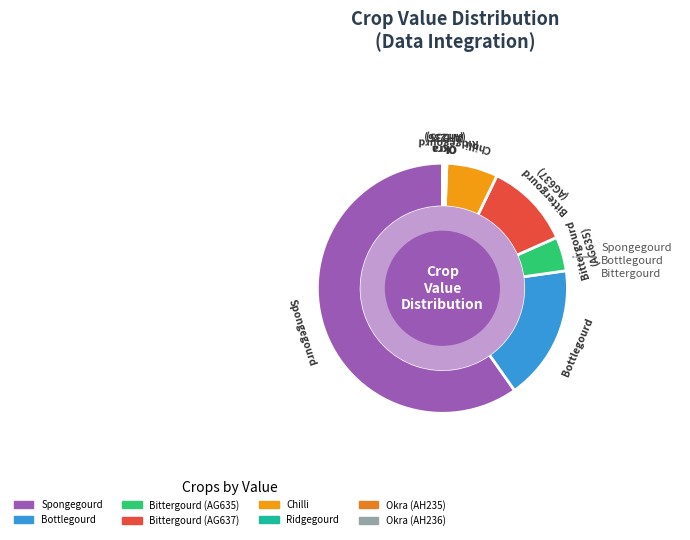

Which slice is the largest?

Spongegourd